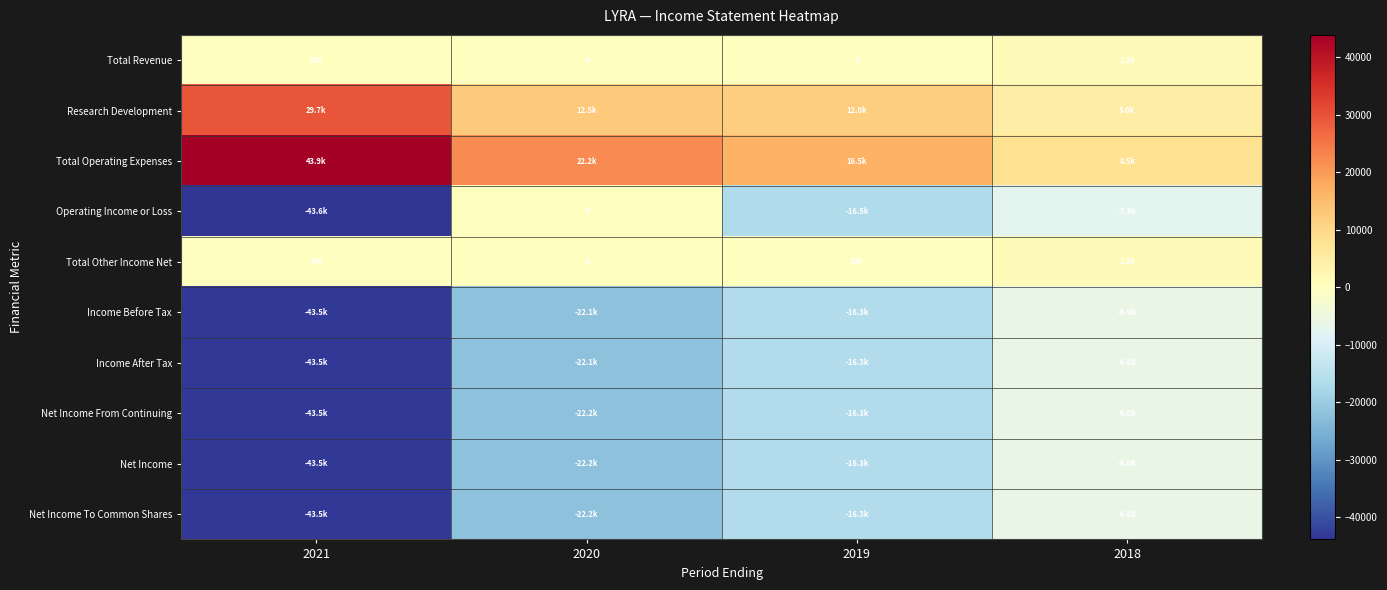

What is the minimum value shown in the chart?

-43600